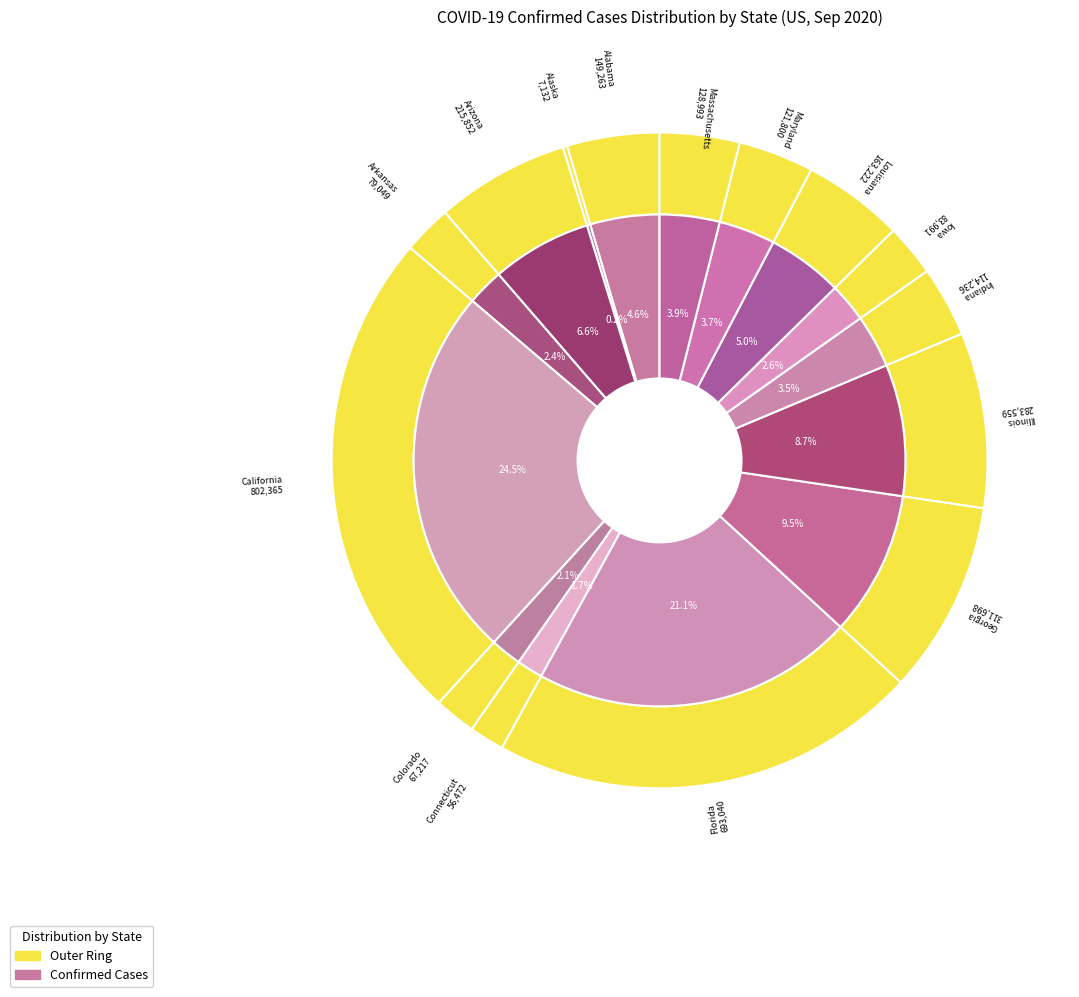

Does Illinois represent more than half of the total?

No